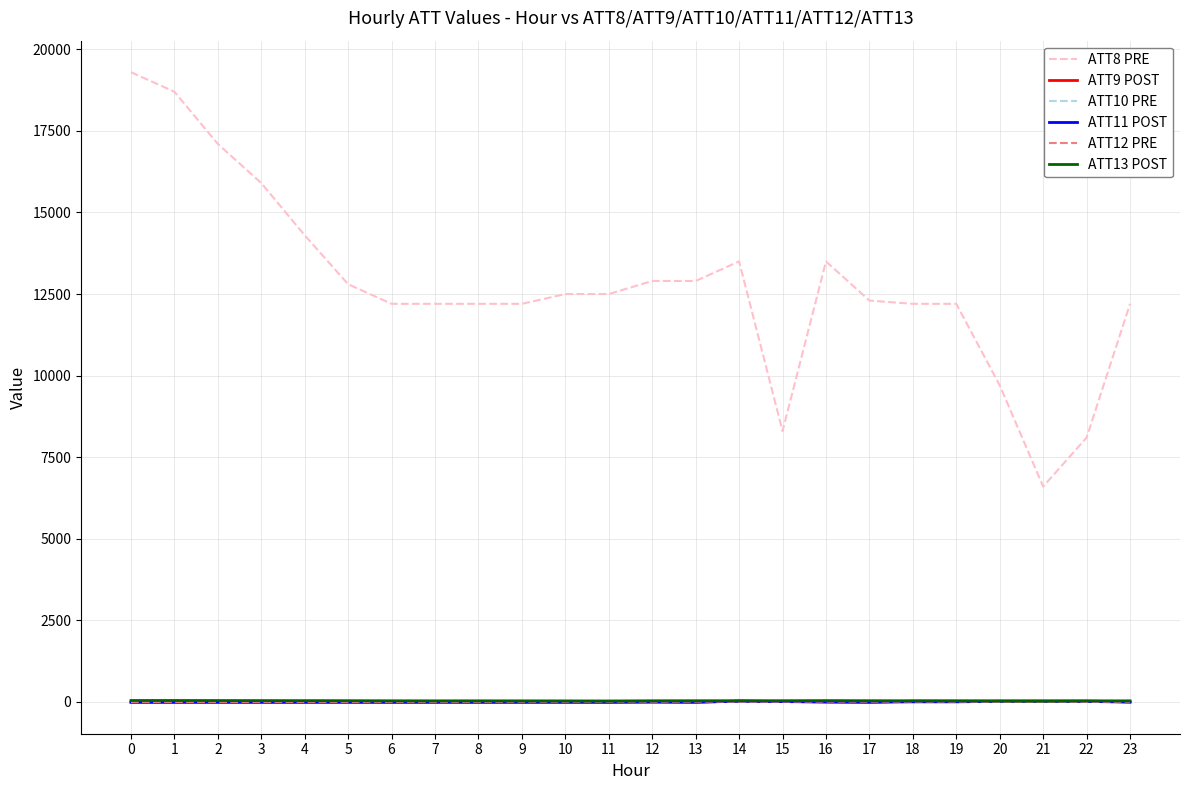

Which series has the largest total across all categories?

ATT8 PRE